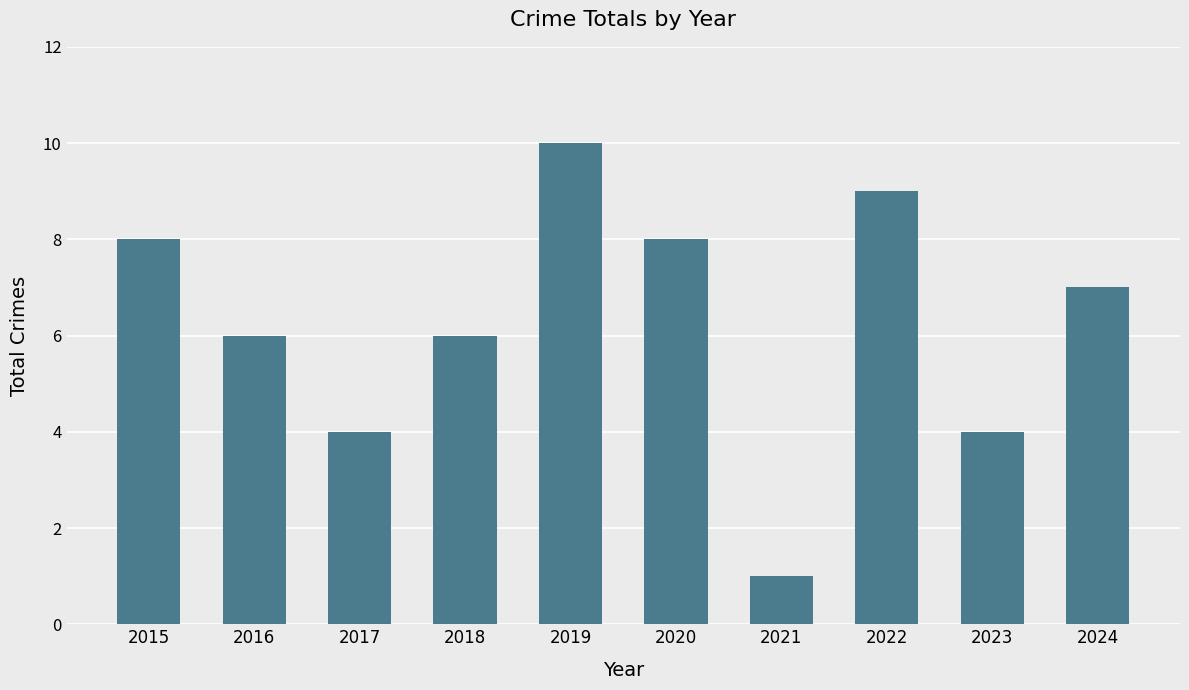

Is it true that the value at 2024 is 7?

True